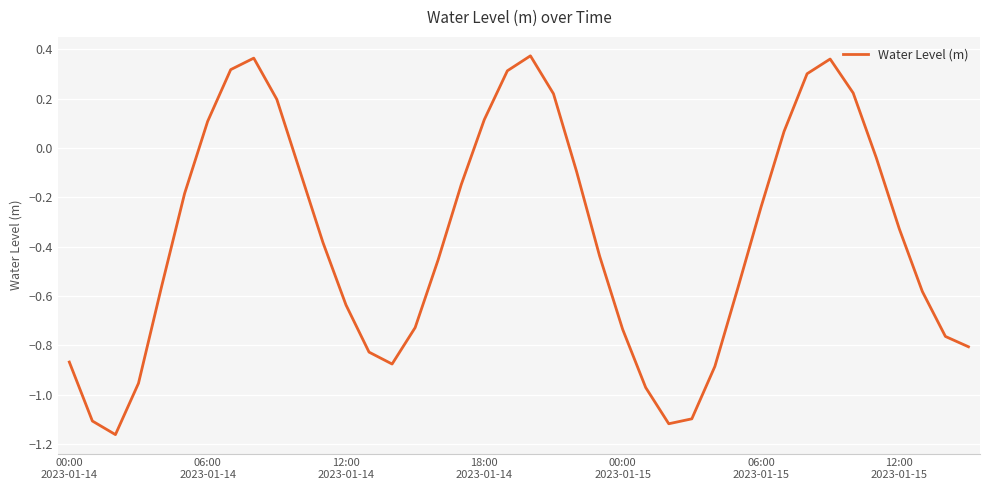

How many lines are shown in the chart?

1